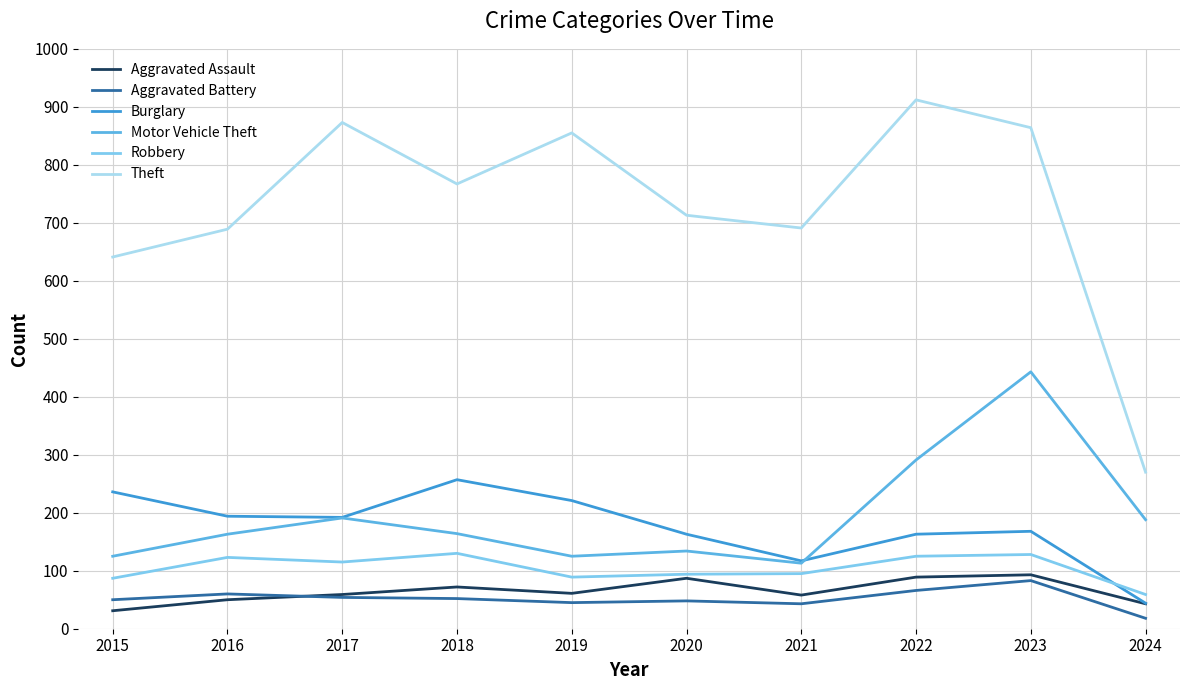

Count the number of data series in this chart.

6